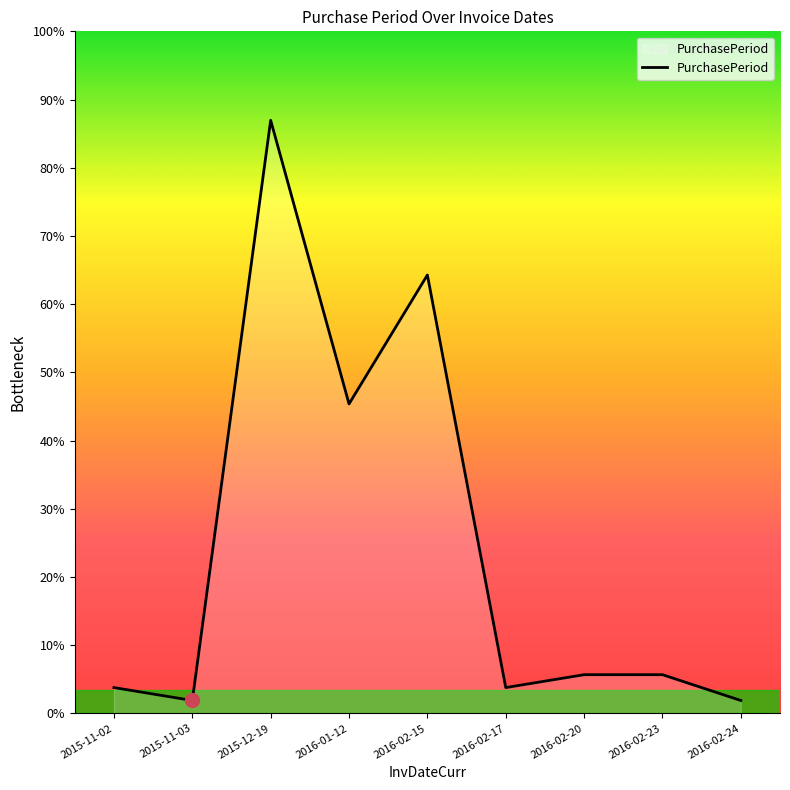

Does the chart have visible grid lines?

No